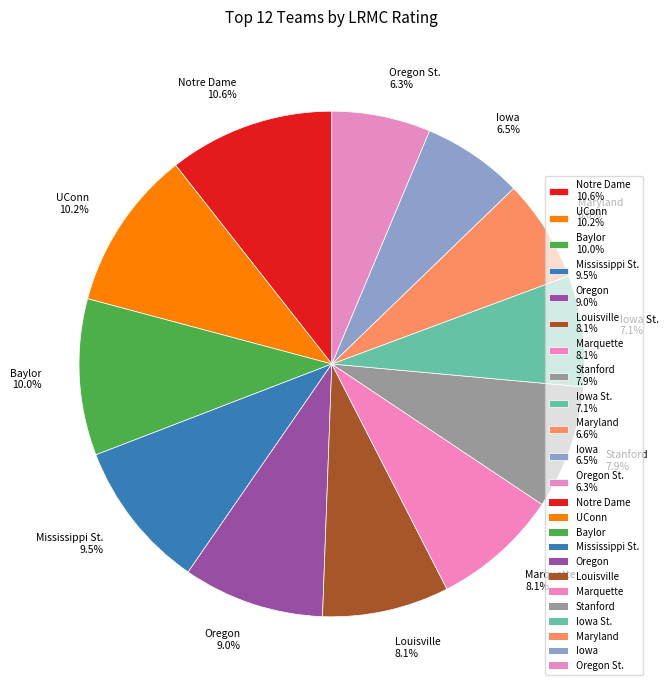

Is there a majority slice in this chart?

No